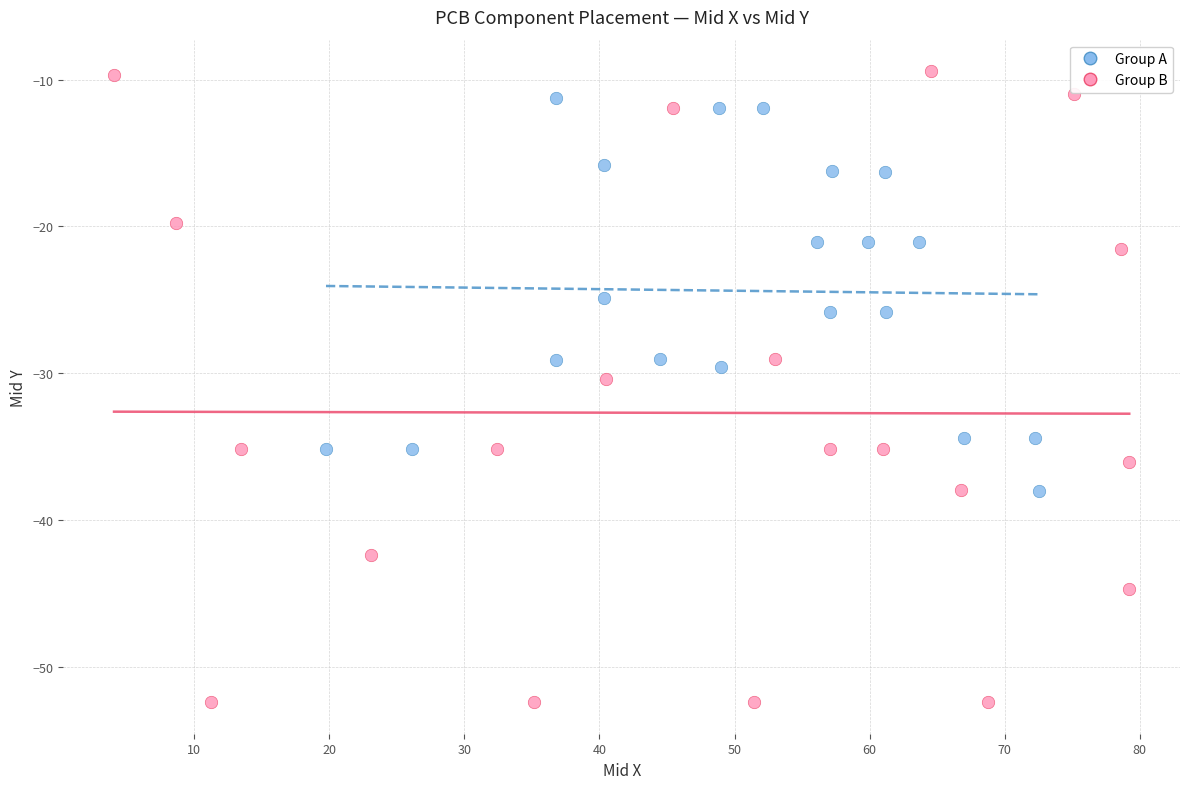

What are all the series names shown in the legend?

Group A, Group B